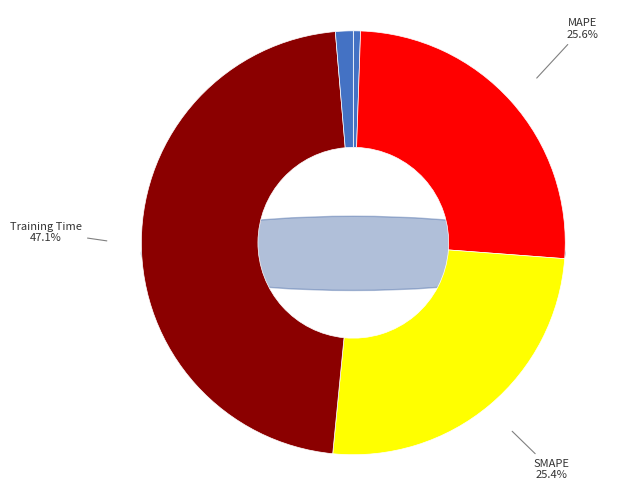

Which slice is the largest?

Training Time